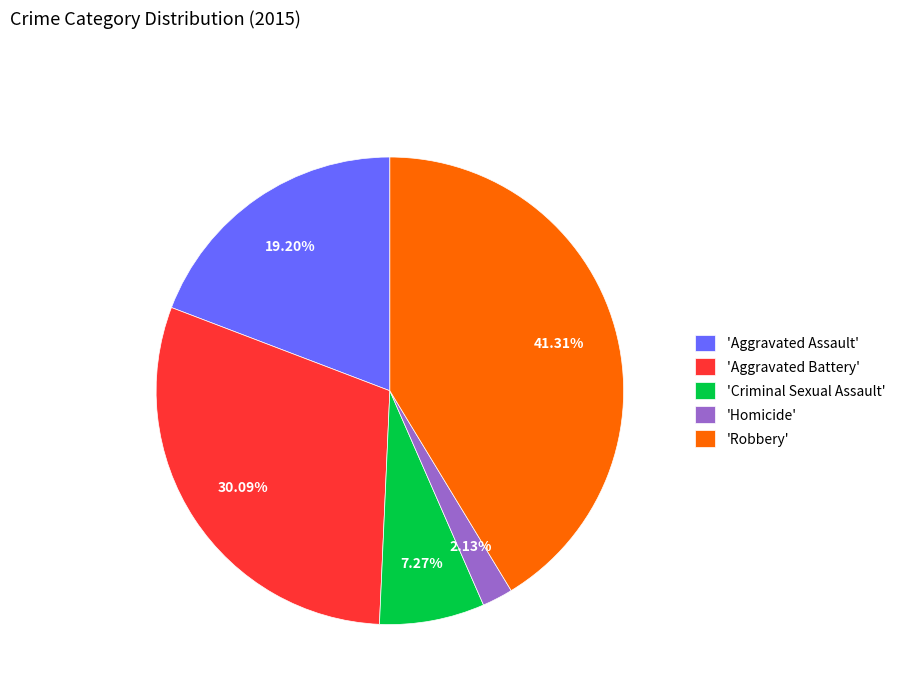

How many slices are in this pie chart?

5